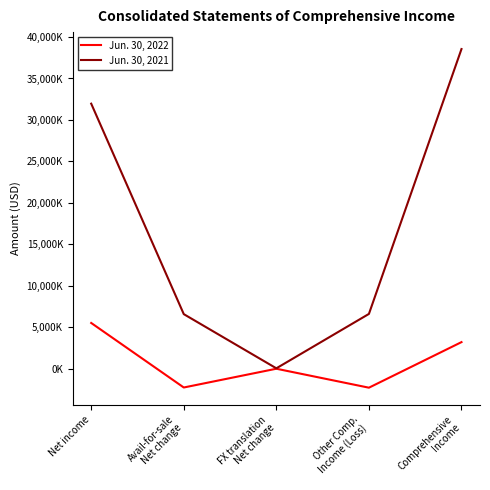

Is this an area chart (filled region under the line)?

No